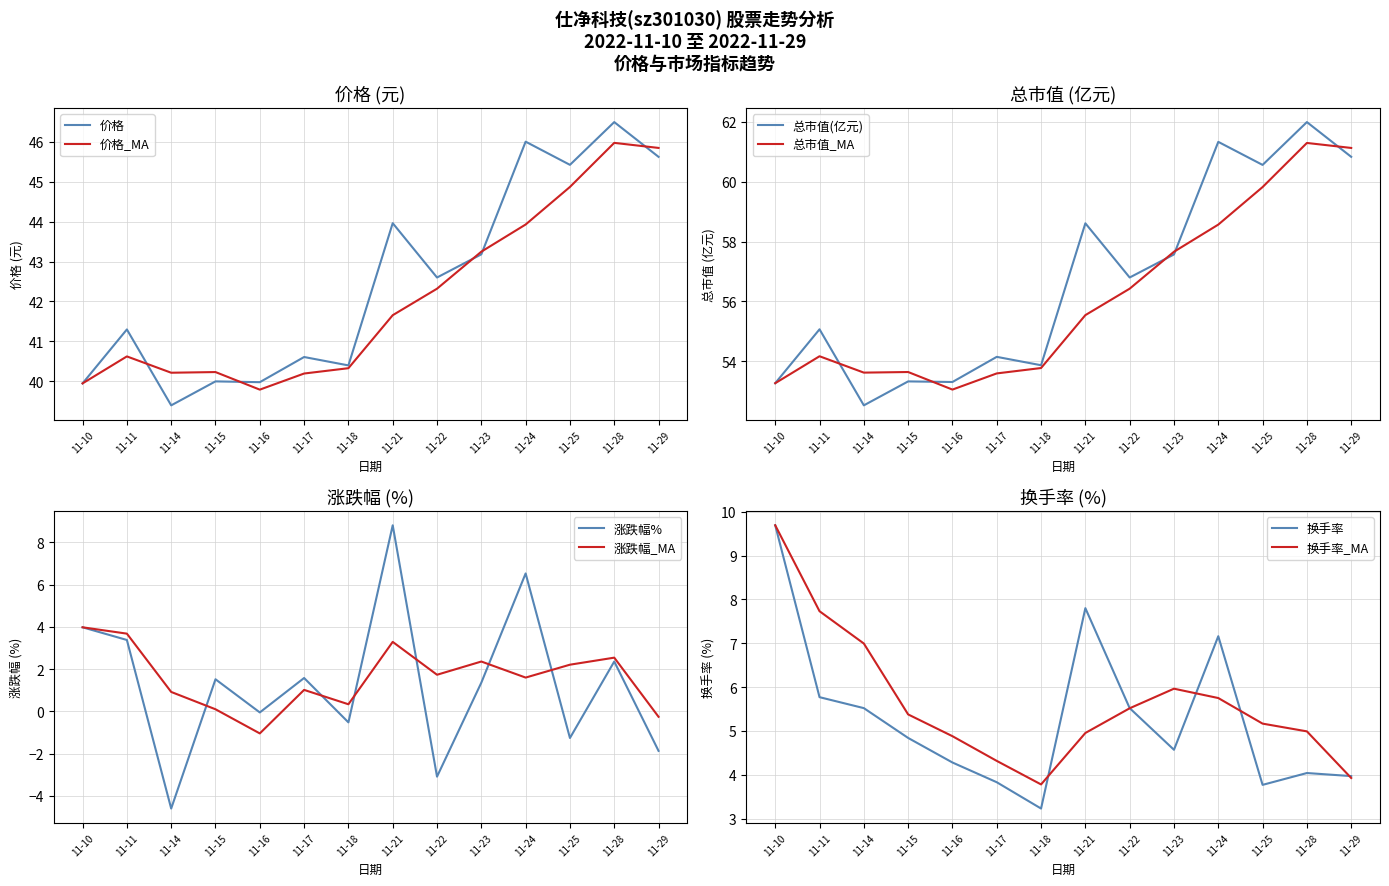

True or false: 价格 and 换手率 intersect in this chart.

False